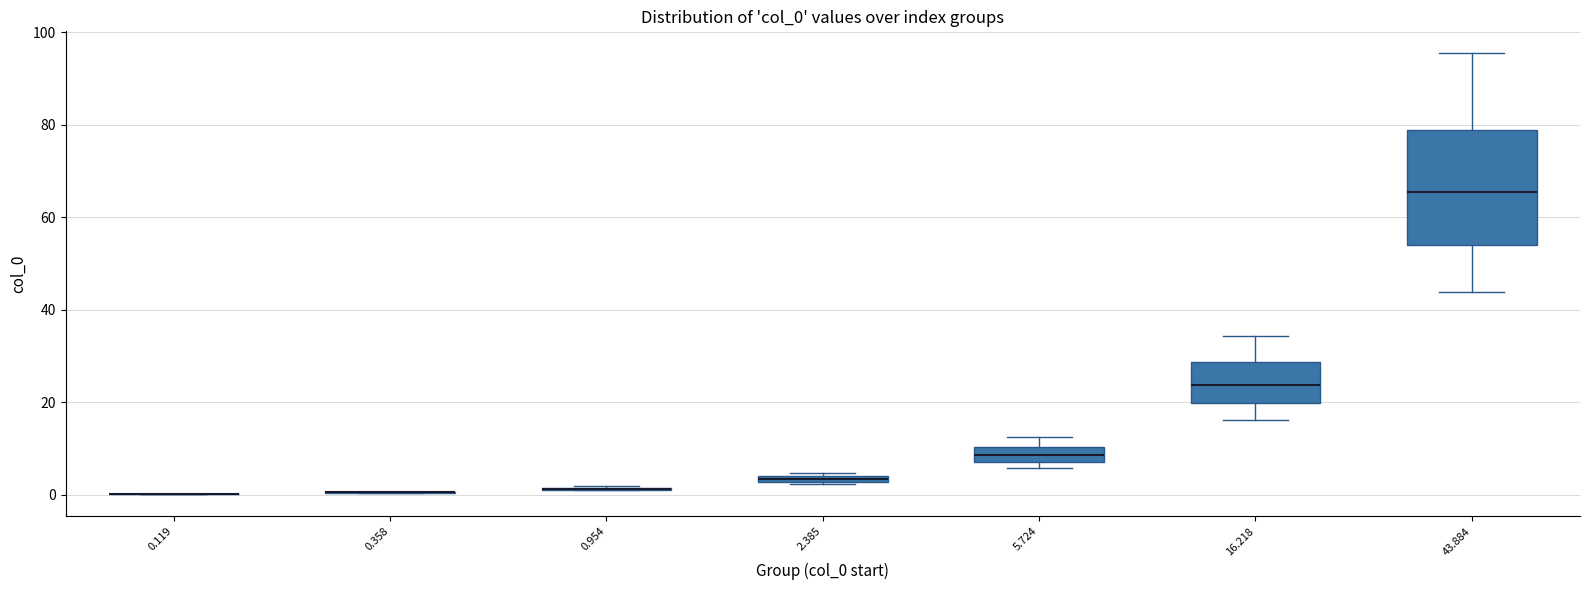

Where does the median line of the box at x = 43.884 sit on the y-axis? The values are not printed on the chart, so give them approximately, as read against the axis.

66